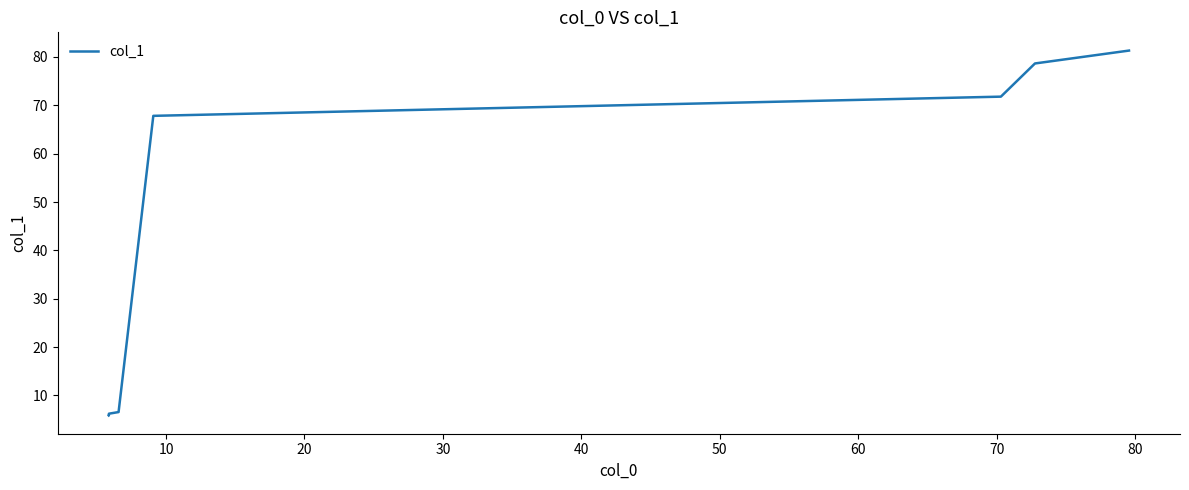

How many categories are shown in the chart?

9